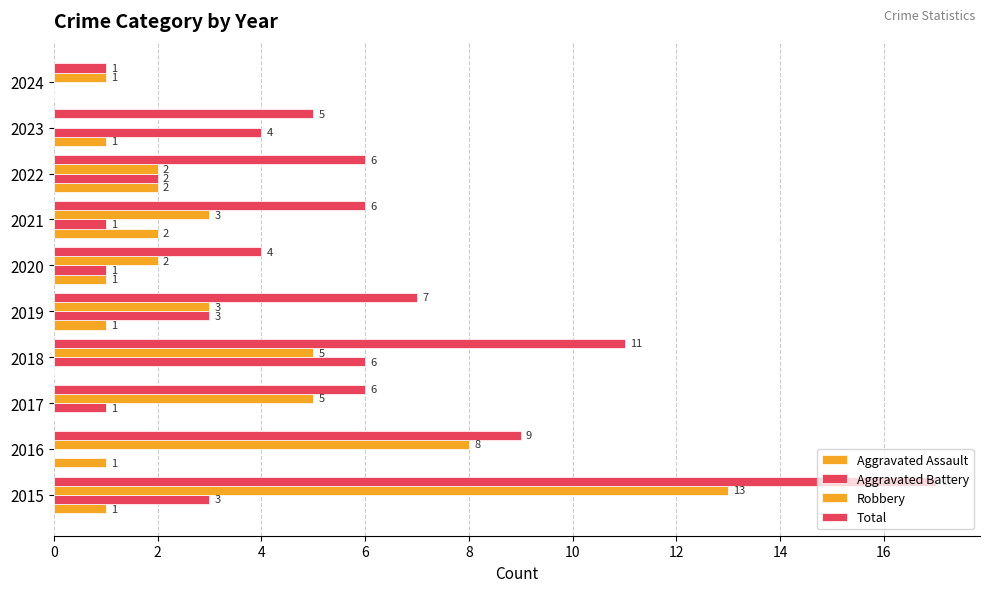

How many values in Robbery are above zero?

9